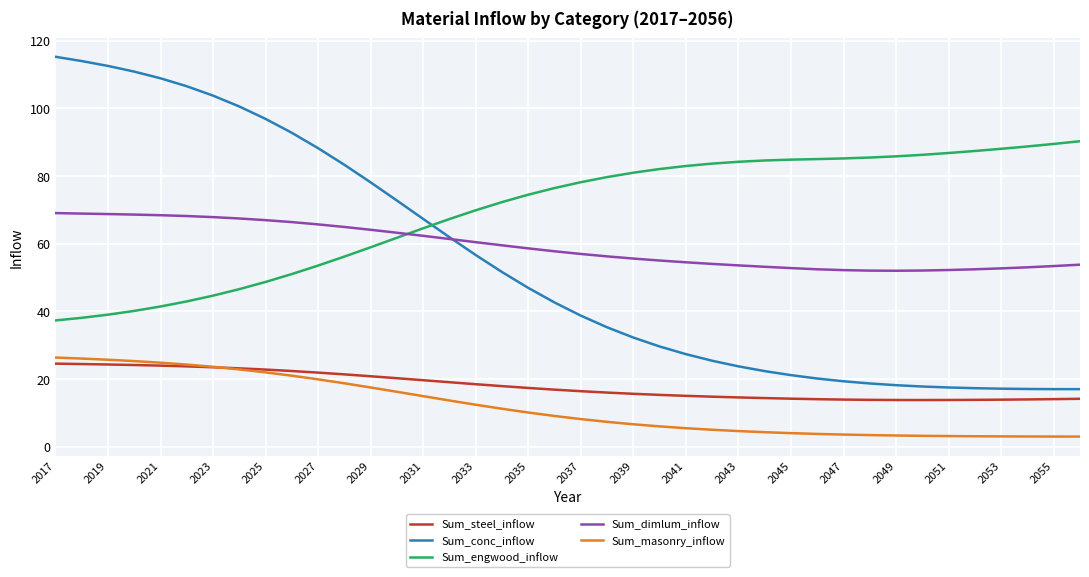

Which series has the largest total across all categories?

Sum_engwood_inflow